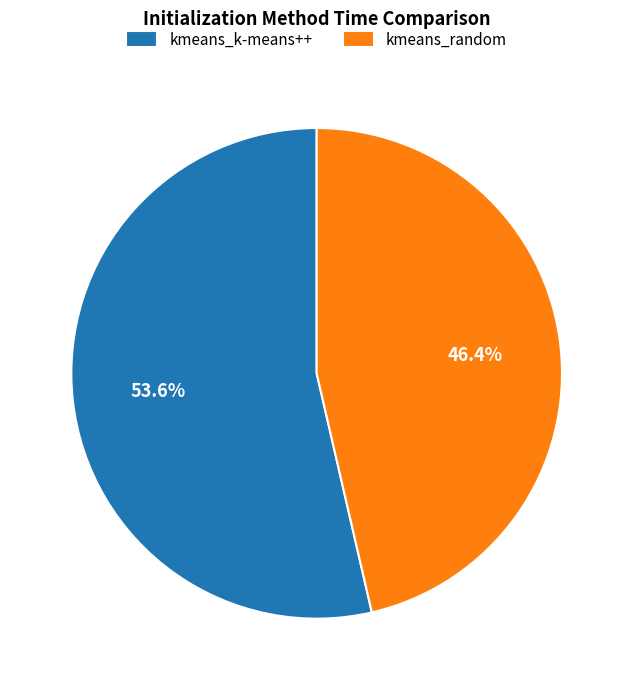

What is the majority slice?

kmeans_k-means++